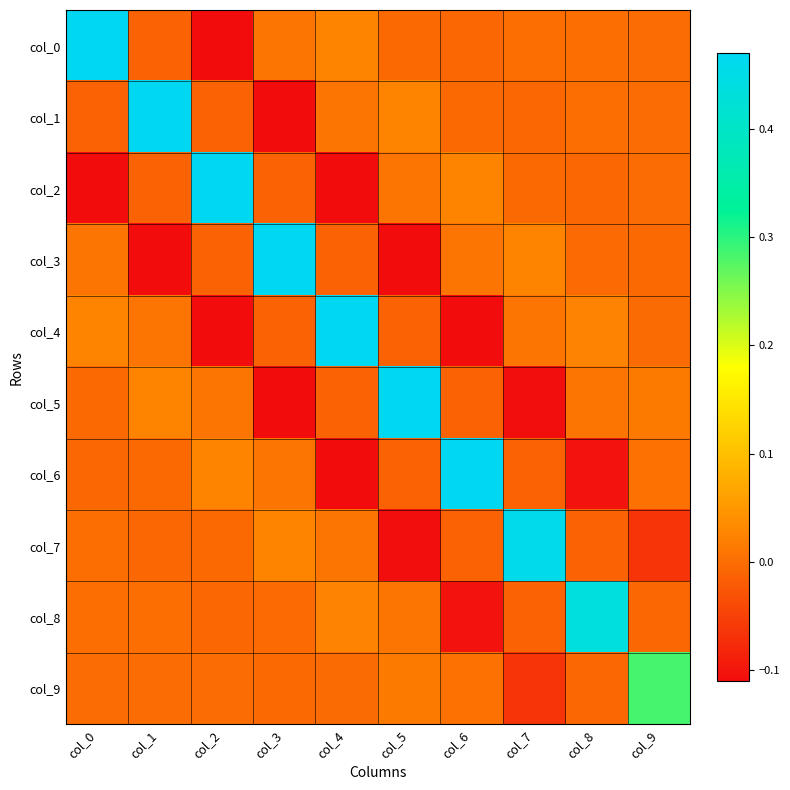

Reading right to left, transcribe all the data shown in this chart.

col_0: col_9=-0.0	col_8=0.0	col_7=0.0	col_6=-0.0	col_5=-0.0	col_4=0.0	col_3=0.0	col_2=-0.1	col_1=-0.0	col_0=0.5
col_1: col_9=0.0	col_8=0.0	col_7=-0.0	col_6=-0.0	col_5=0.0	col_4=0.0	col_3=-0.1	col_2=-0.0	col_1=0.5	col_0=-0.0
col_2: col_9=0.0	col_8=-0.0	col_7=-0.0	col_6=0.0	col_5=0.0	col_4=-0.1	col_3=-0.0	col_2=0.5	col_1=-0.0	col_0=-0.1
col_3: col_9=-0.0	col_8=-0.0	col_7=0.0	col_6=0.0	col_5=-0.1	col_4=-0.0	col_3=0.5	col_2=-0.0	col_1=-0.1	col_0=0.0
col_4: col_9=-0.0	col_8=0.0	col_7=0.0	col_6=-0.1	col_5=-0.0	col_4=0.5	col_3=-0.0	col_2=-0.1	col_1=0.0	col_0=0.0
col_5: col_9=0.0	col_8=0.0	col_7=-0.1	col_6=-0.0	col_5=0.5	col_4=-0.0	col_3=-0.1	col_2=0.0	col_1=0.0	col_0=-0.0
col_6: col_9=0.0	col_8=-0.1	col_7=-0.0	col_6=0.5	col_5=-0.0	col_4=-0.1	col_3=0.0	col_2=0.0	col_1=-0.0	col_0=-0.0
col_7: col_9=-0.1	col_8=-0.0	col_7=0.5	col_6=-0.0	col_5=-0.1	col_4=0.0	col_3=0.0	col_2=-0.0	col_1=-0.0	col_0=0.0
col_8: col_9=-0.0	col_8=0.4	col_7=-0.0	col_6=-0.1	col_5=0.0	col_4=0.0	col_3=-0.0	col_2=-0.0	col_1=0.0	col_0=0.0
col_9: col_9=0.3	col_8=-0.0	col_7=-0.1	col_6=0.0	col_5=0.0	col_4=-0.0	col_3=-0.0	col_2=0.0	col_1=0.0	col_0=-0.0